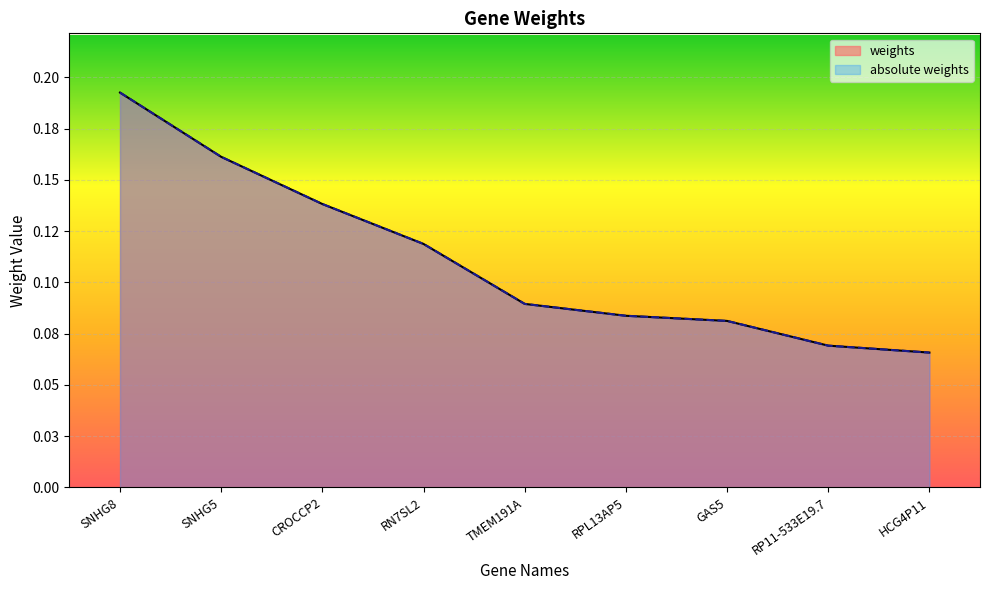

How many weights values are between 0 and 1?

9